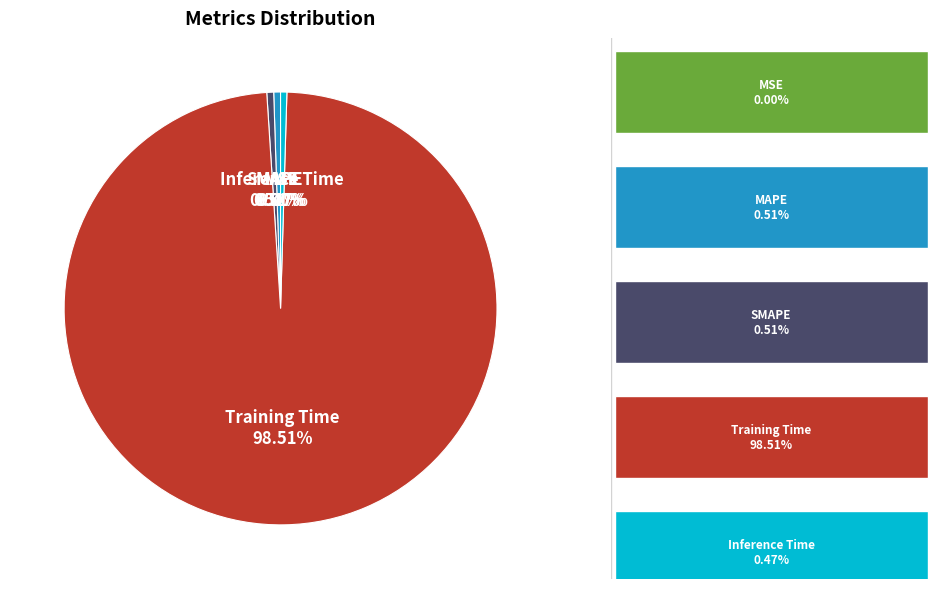

To the nearest percent, what is the difference between the largest and smallest slice percentages?

99%